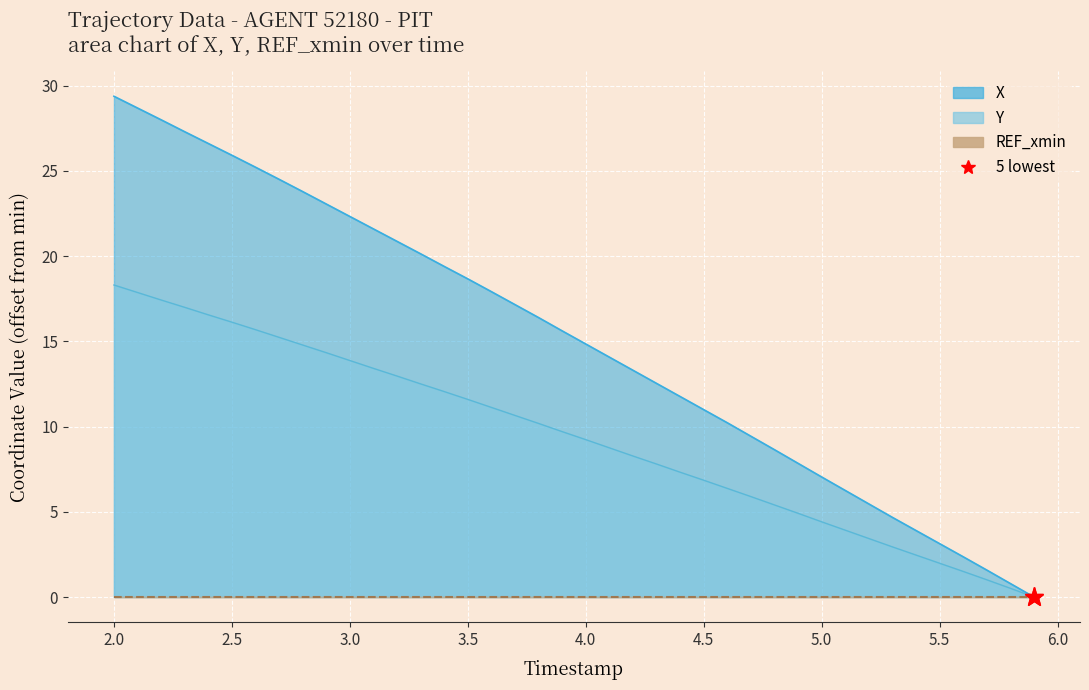

Which category has the highest value across all series?

2.0